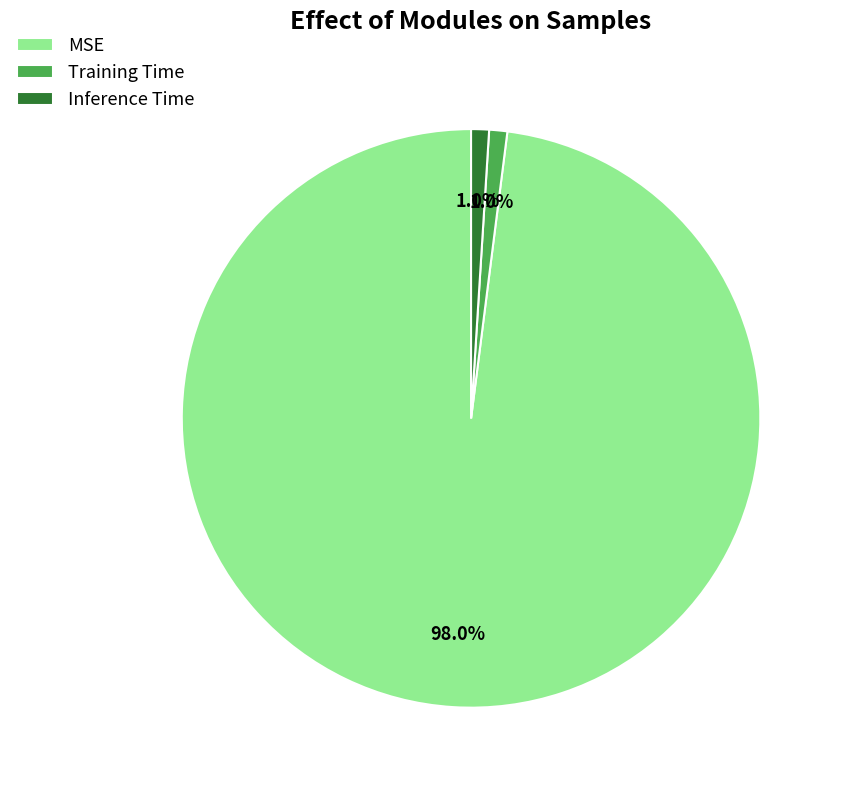

What percentage is NOT represented by MSE?

2.0%